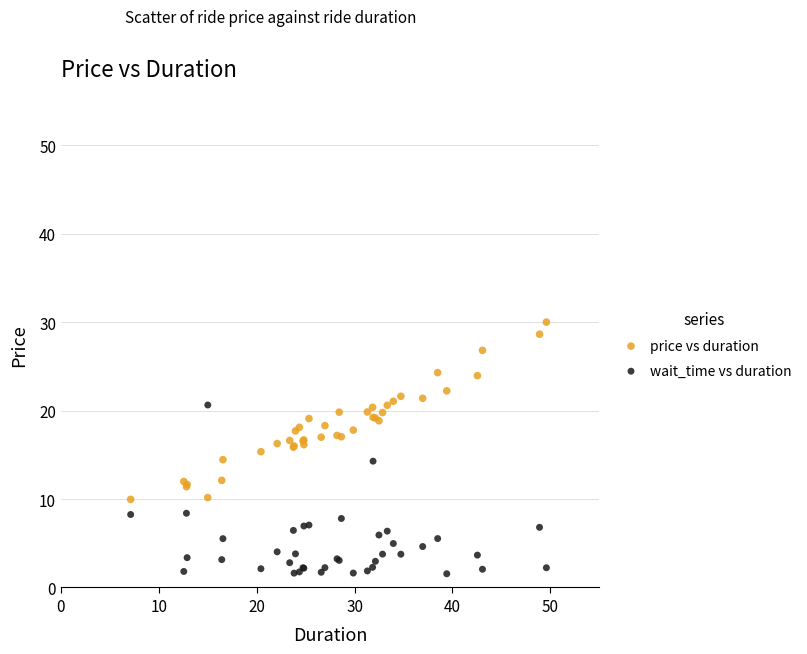

Which series reaches the minimum Y coordinate?

wait_time vs duration